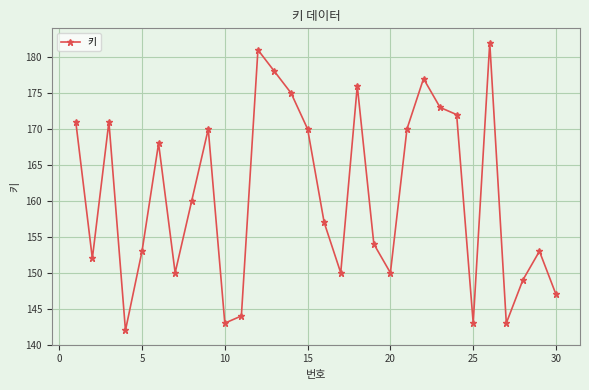

What is the sum of all values?

4824